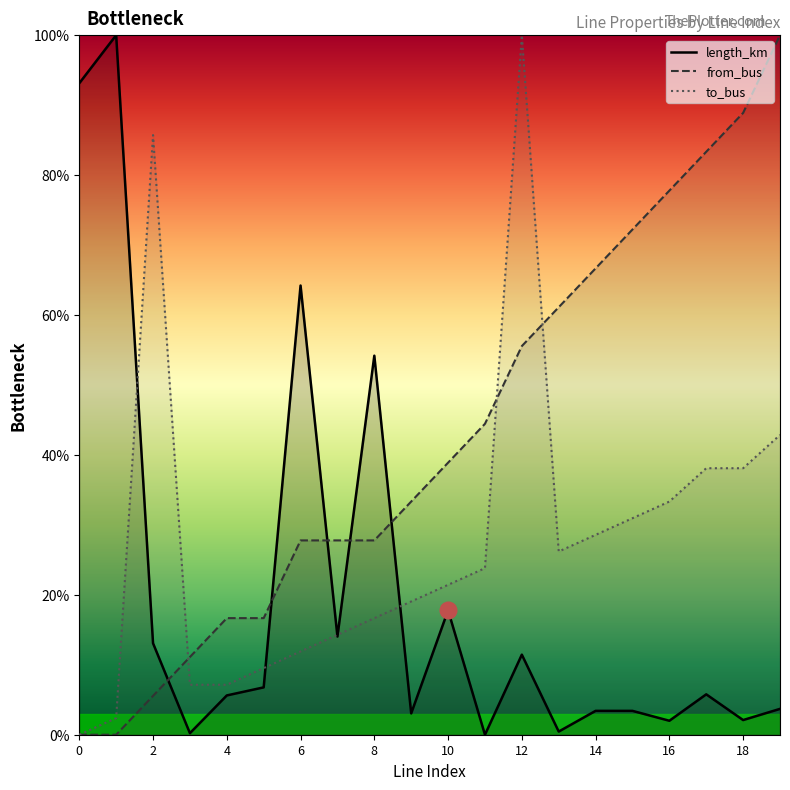

Reading left to right, list all the values displayed in this chart.

length_km: 46.6	50.0	6.5	0.1	2.8	3.4	32.1	7.0	27.1	1.5	8.9	0.0	5.7	0.2	1.7	1.7	1.0	2.9	1.0	1.8
from_bus: 0.0	0.0	2.8	5.6	8.3	8.3	13.9	13.9	13.9	16.7	19.4	22.2	27.8	30.6	33.3	36.1	38.9	41.7	44.4	50.0
to_bus: 0.0	1.2	42.9	3.6	3.6	4.8	6.0	7.1	8.3	9.5	10.7	11.9	50.0	13.1	14.3	15.5	16.7	19.0	19.0	21.4